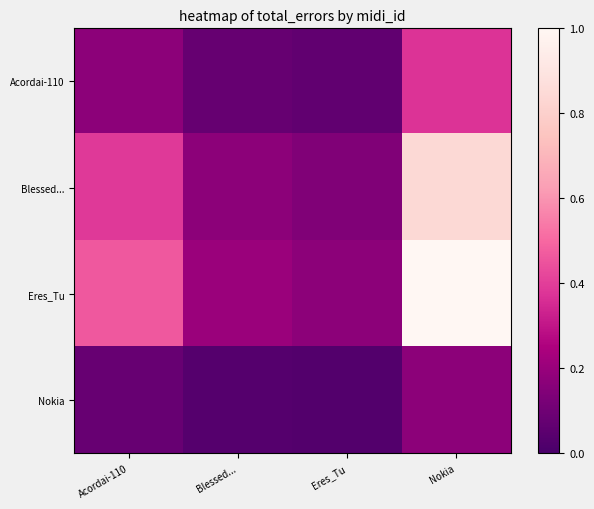

Reading right to left, extract all data points from this chart.

Acordai-110: Nokia=0.4	Eres_Tu=0.1	Blessed...=0.1	Acordai-110=0.2
Blessed...: Nokia=0.8	Eres_Tu=0.1	Blessed...=0.2	Acordai-110=0.4
Eres_Tu: Nokia=1.0	Eres_Tu=0.2	Blessed...=0.2	Acordai-110=0.5
Nokia: Nokia=0.2	Eres_Tu=0.0	Blessed...=0.0	Acordai-110=0.1